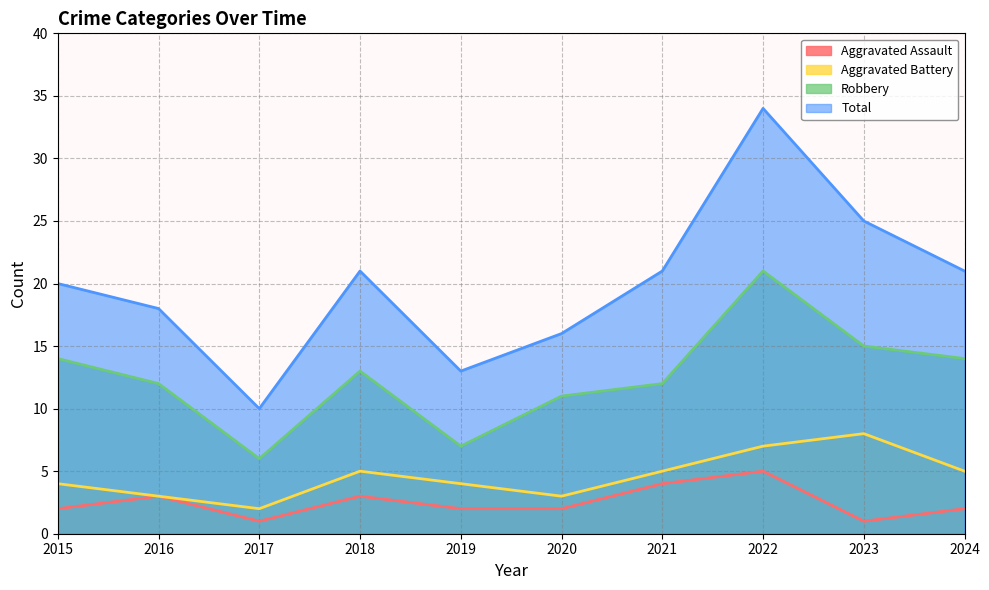

Where is Total nearest to the value 22?

2018